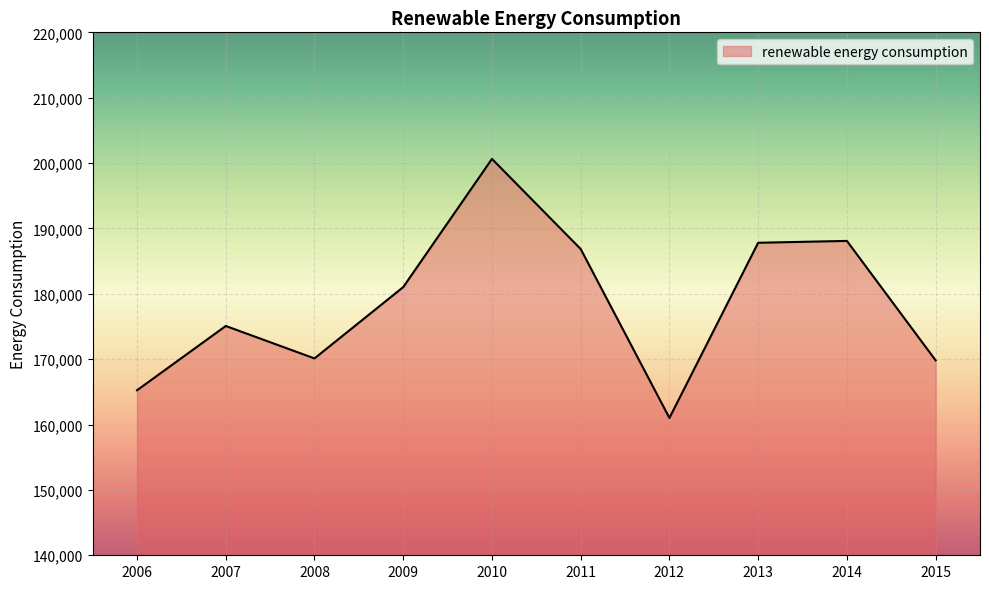

What is the greatest value displayed?

200638.4